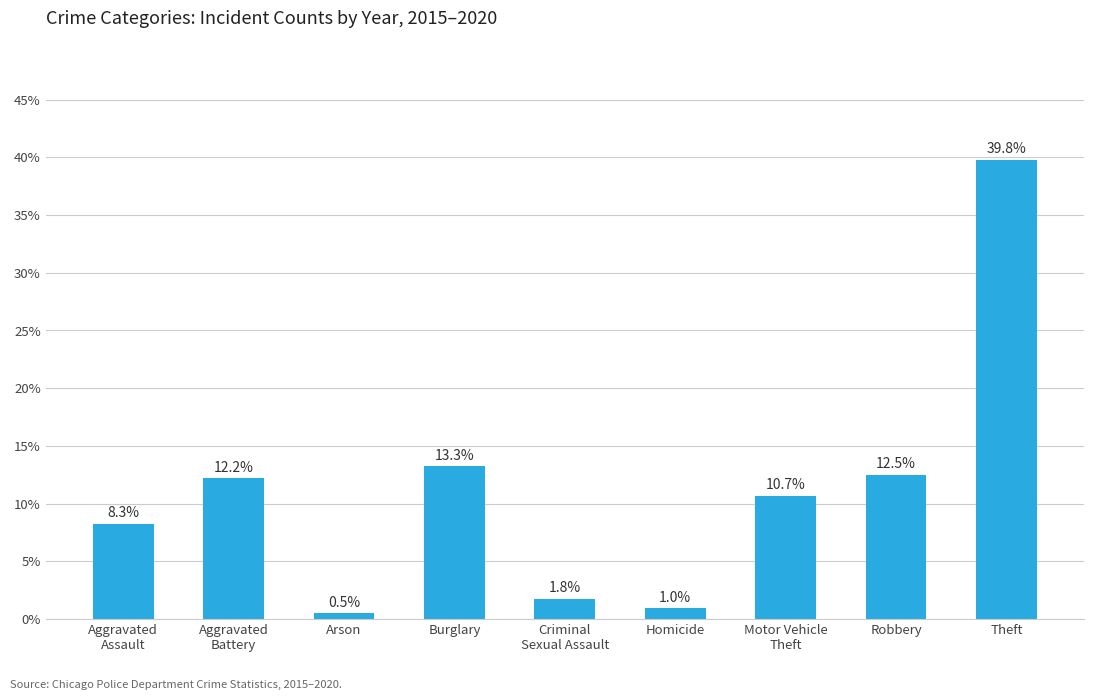

What is the smallest value displayed?

0.5